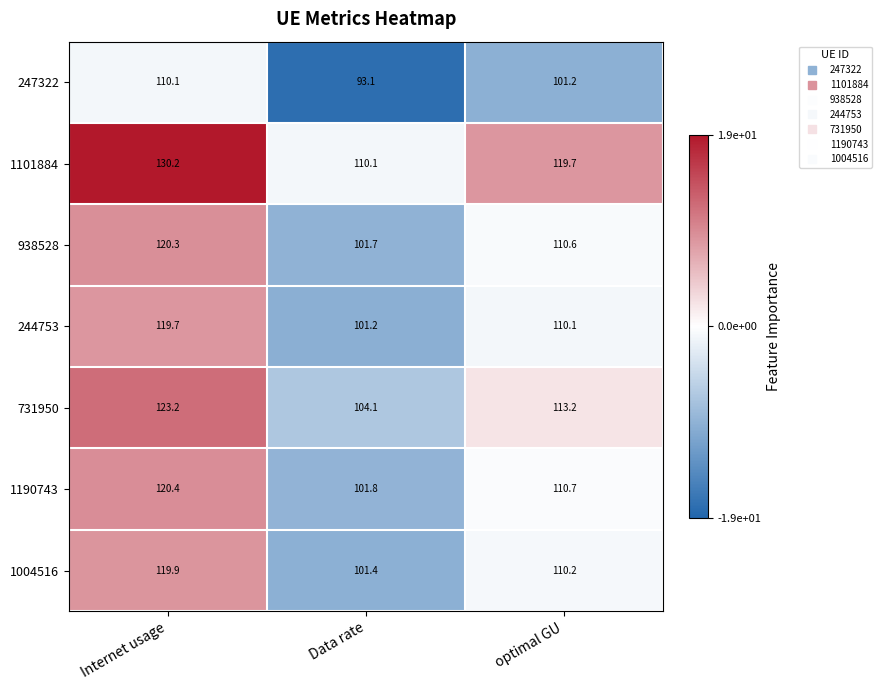

The 731950 series shows 140.6 at Data rate. True or false?

False